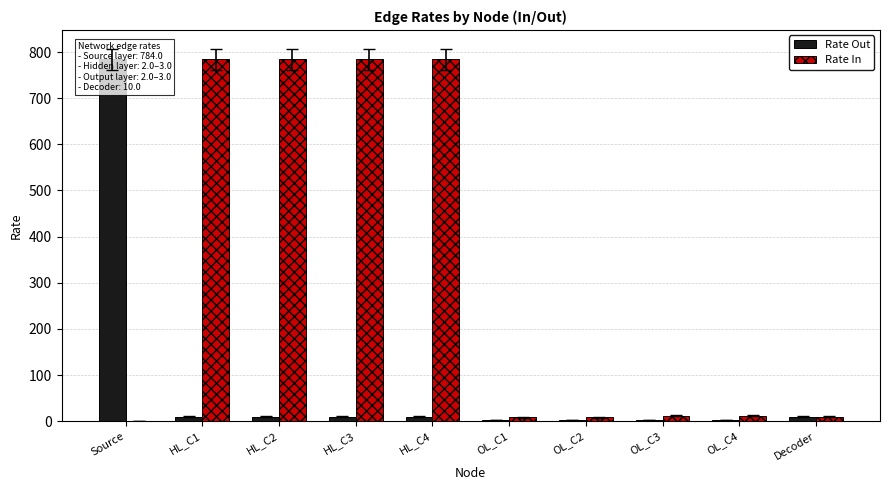

Is the value of Rate In at Decoder greater than the value of Rate Out at HL_C4?

No